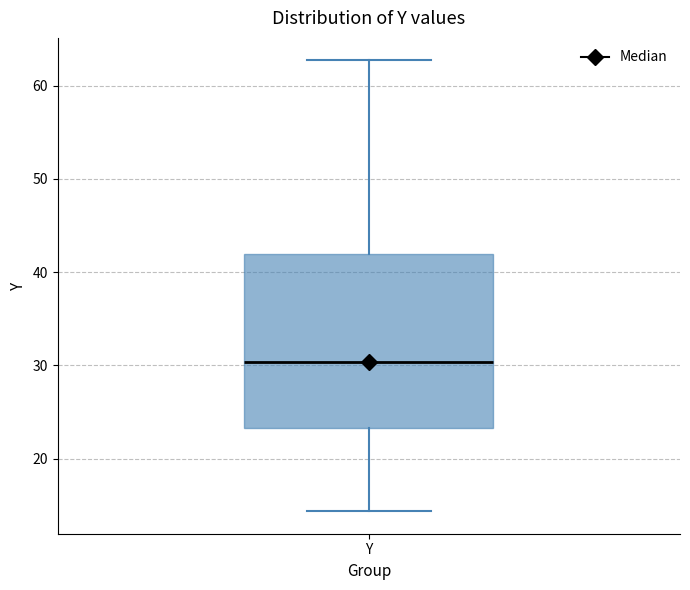

Transcribe this box plot: give where the median line is, the range the box spans, and where the two whiskers end, as read against the y-axis. The values are not printed on the chart, so give them approximately, as read against the axis.

median 30, box 23 to 42, whiskers 14 to 63